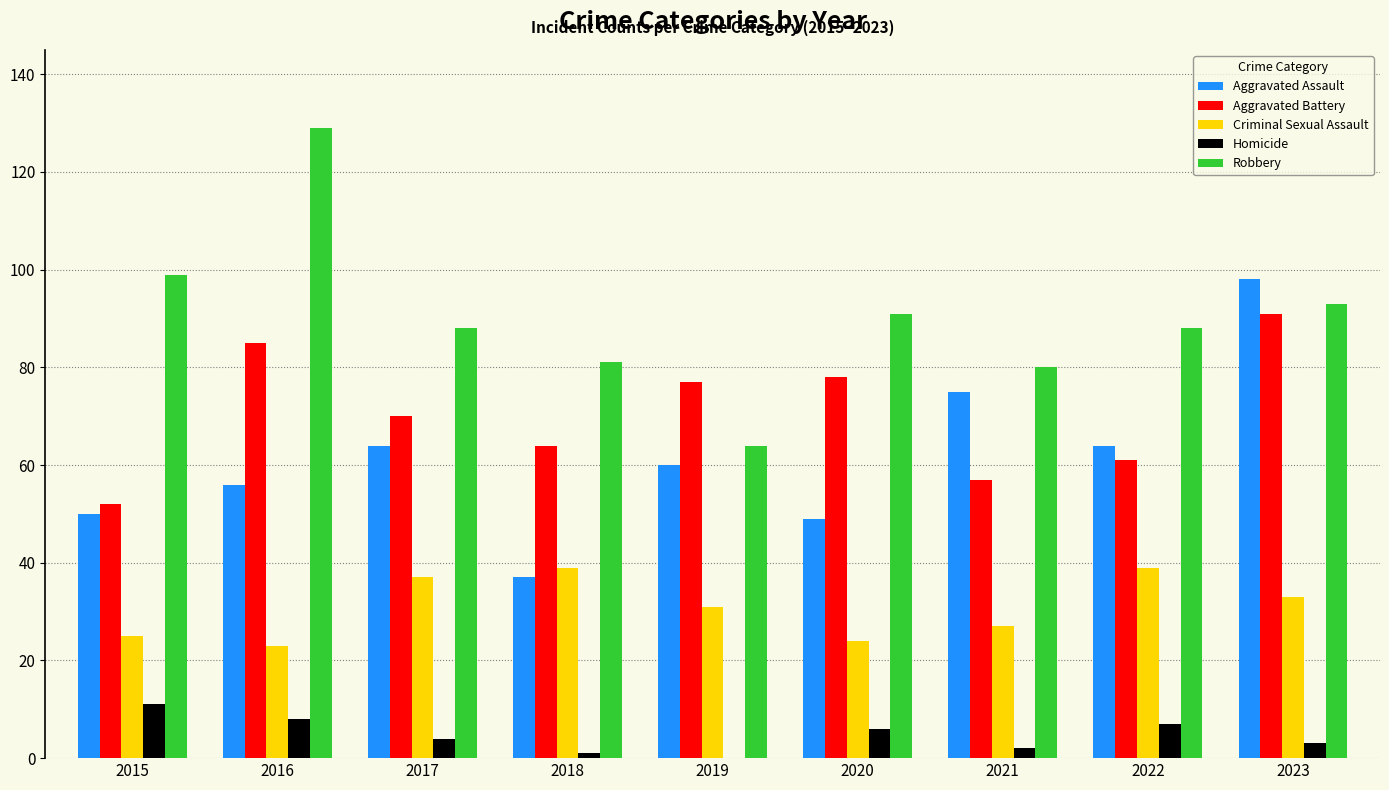

At which category does the chart reach its peak across all series?

2016